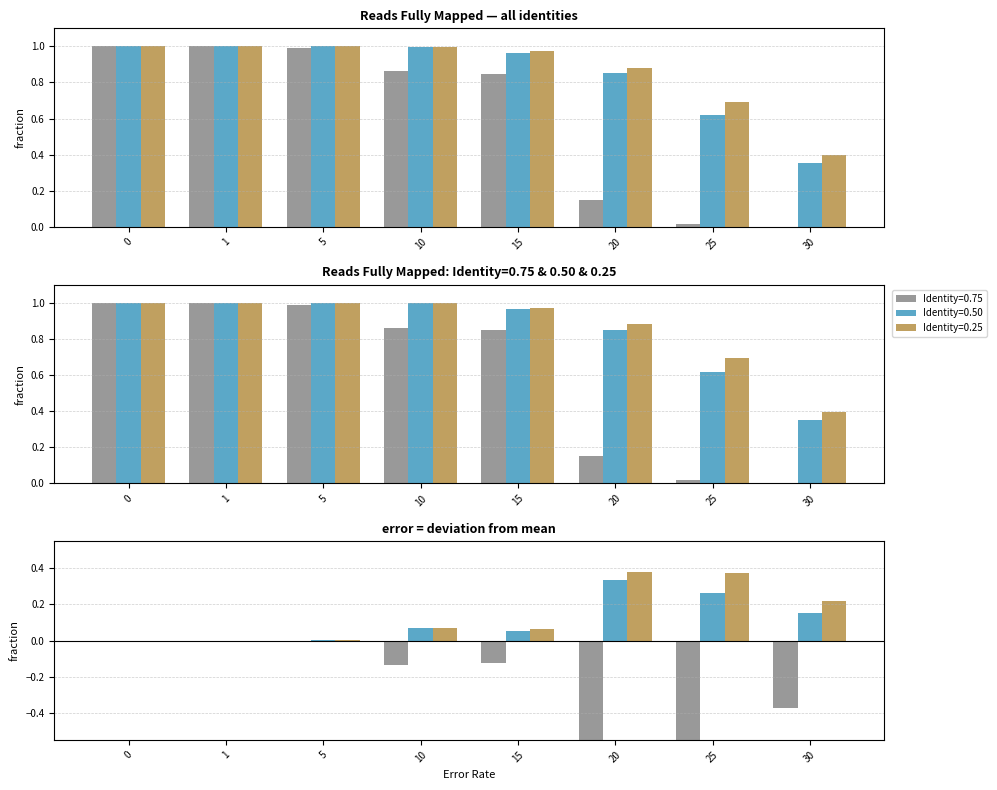

What is the value of the Identity=0.75 bar at the 4th from the left?

0.9